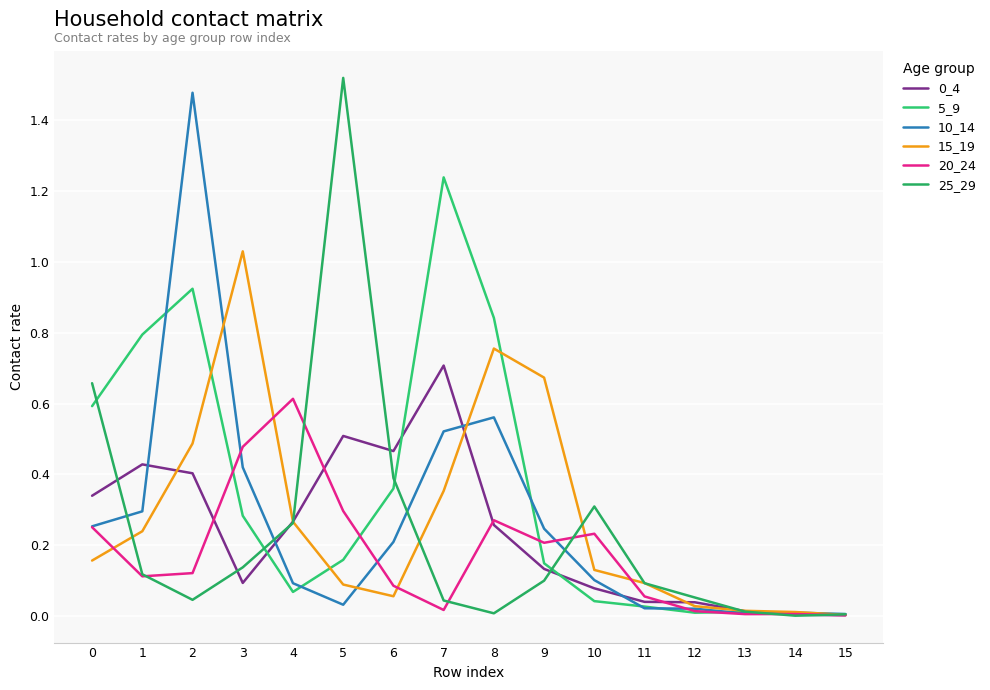

True or false: 20_24 has a value of 0.3 at 0.

True